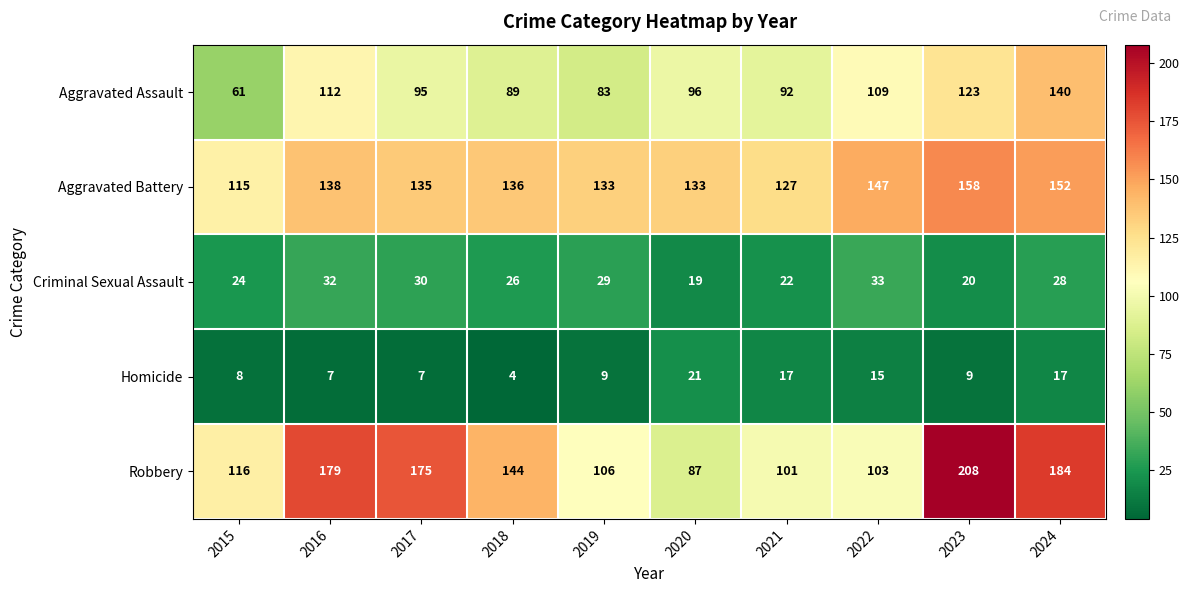

Between 2018 and 2024, which series saw the biggest shift?

Aggravated Assault